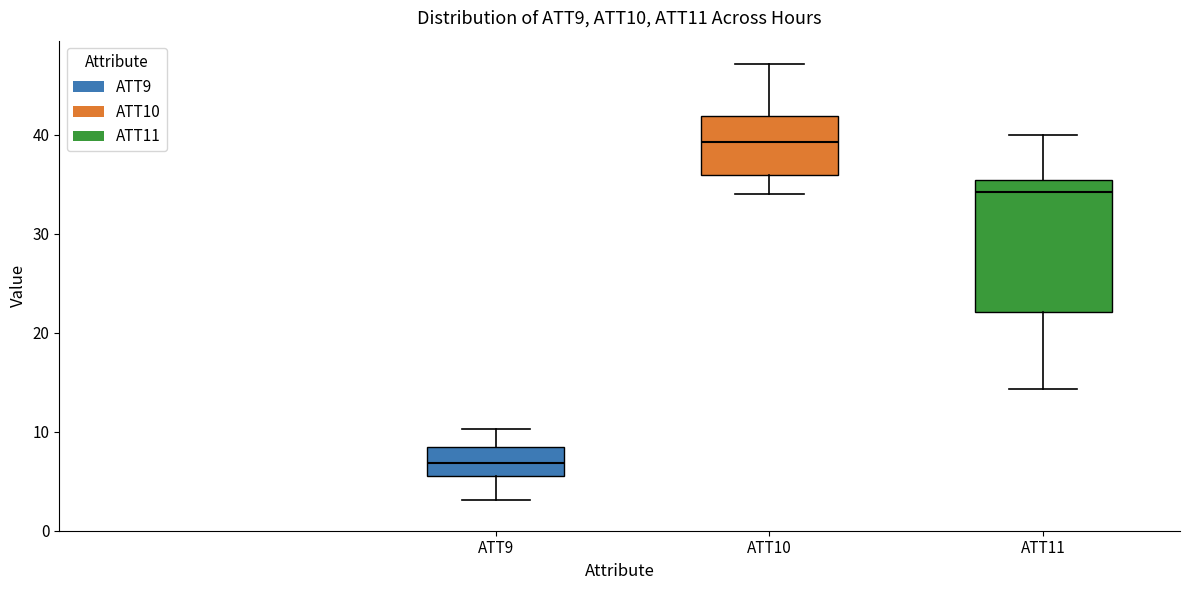

Which box has the highest median line?

ATT10